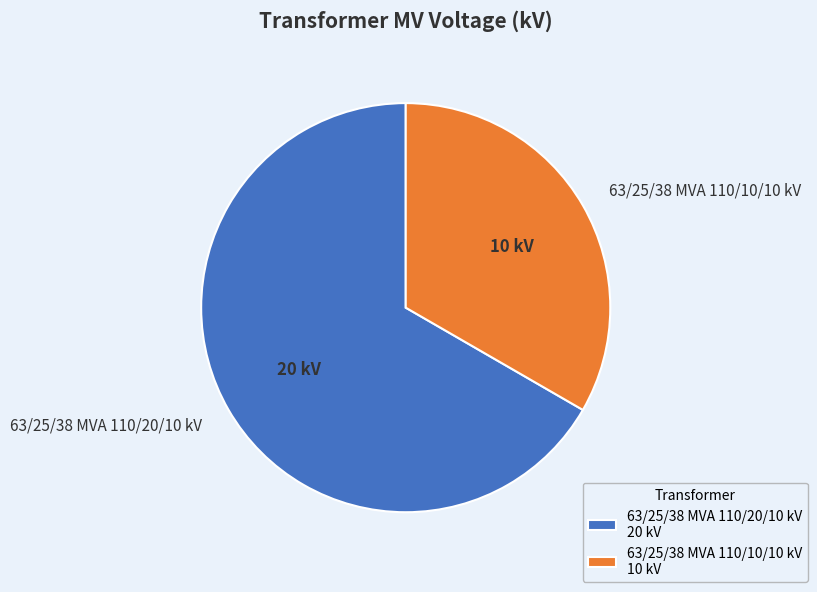

How many segments does this pie chart have?

2